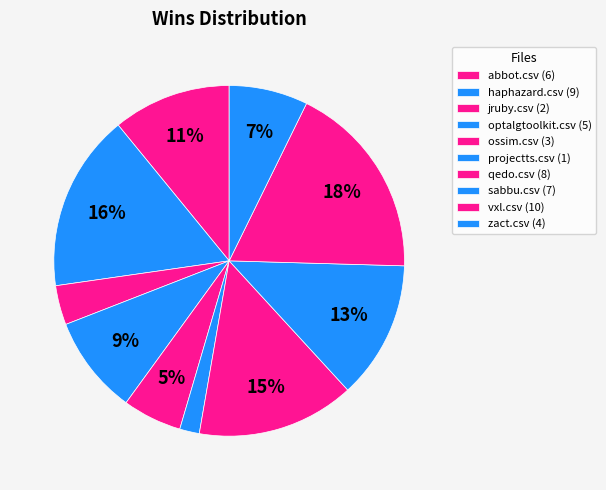

How many slices are in this pie chart?

10